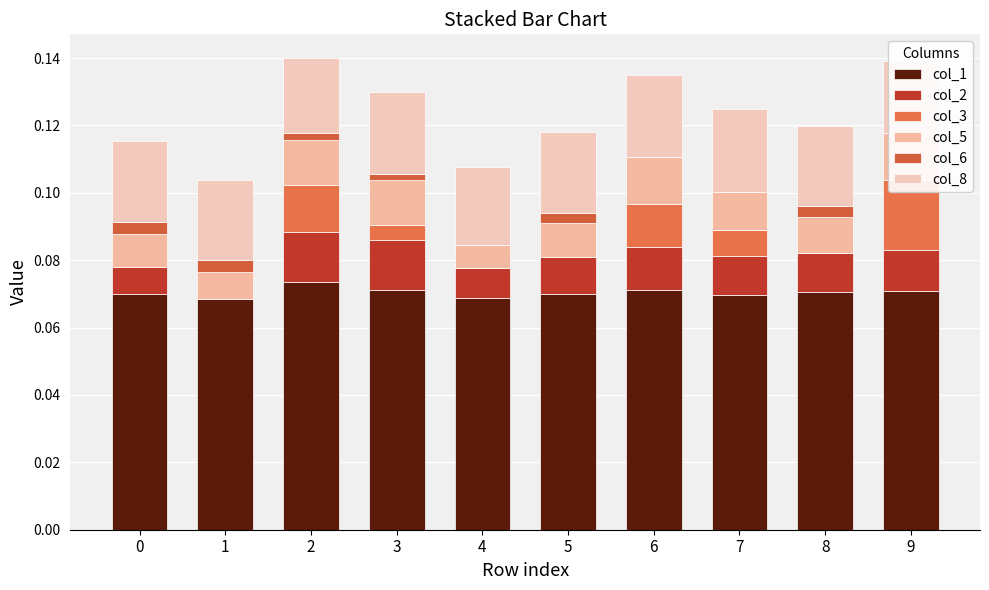

How many distinct data groups are displayed?

6